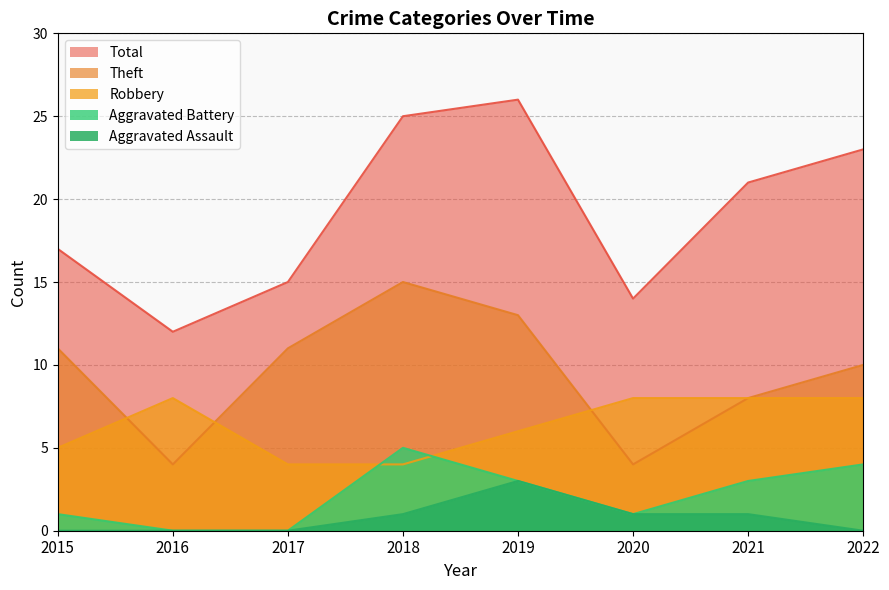

List the series in order of their peak value, highest first.

Total, Theft, Robbery, Aggravated Battery, Aggravated Assault